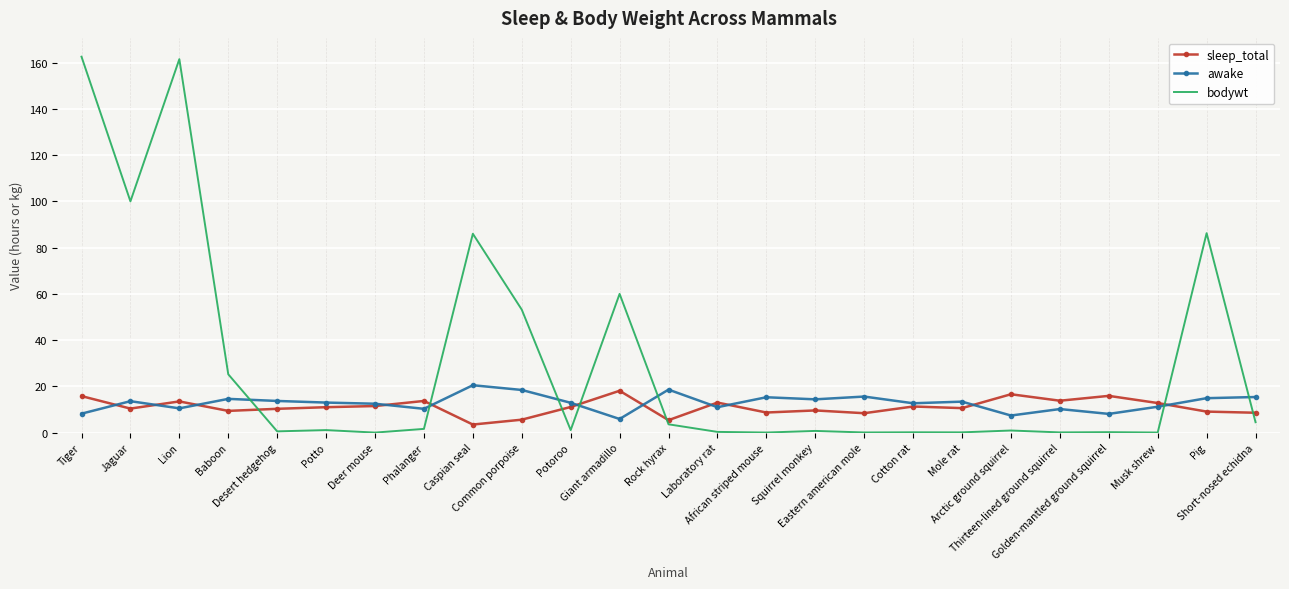

What is the difference between the bodywt values at Arctic ground squirrel and Tiger?

161.6